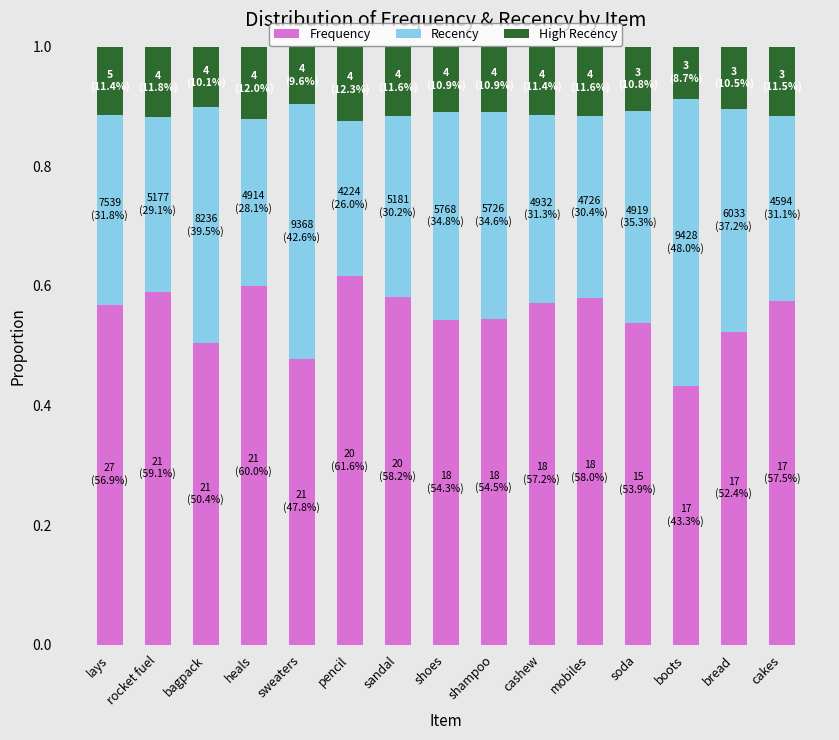

The value of Frequency at mobiles is 0.6. True or false?

True